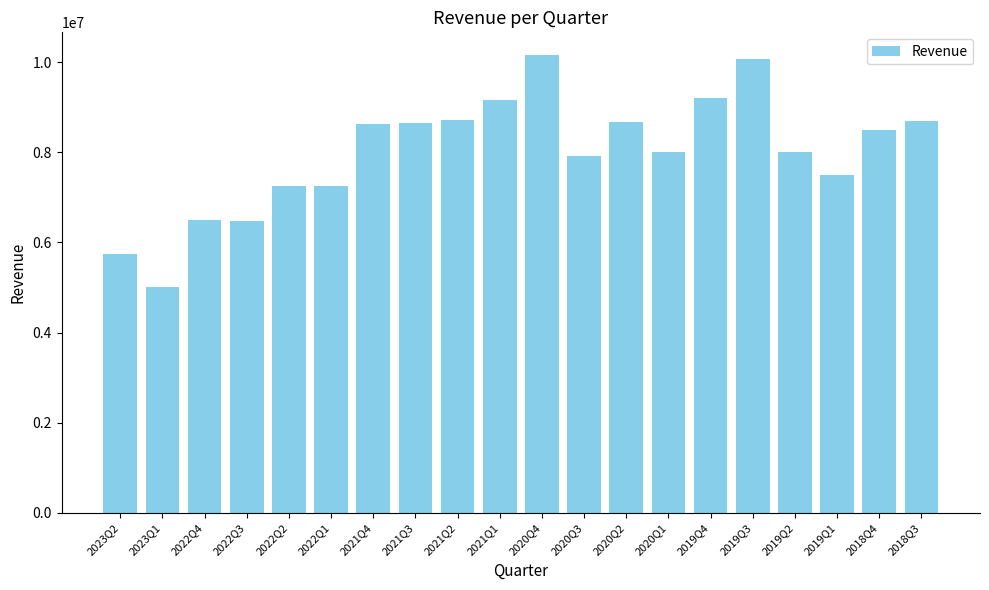

What is the label of the 15th bar from the right?

2022Q1